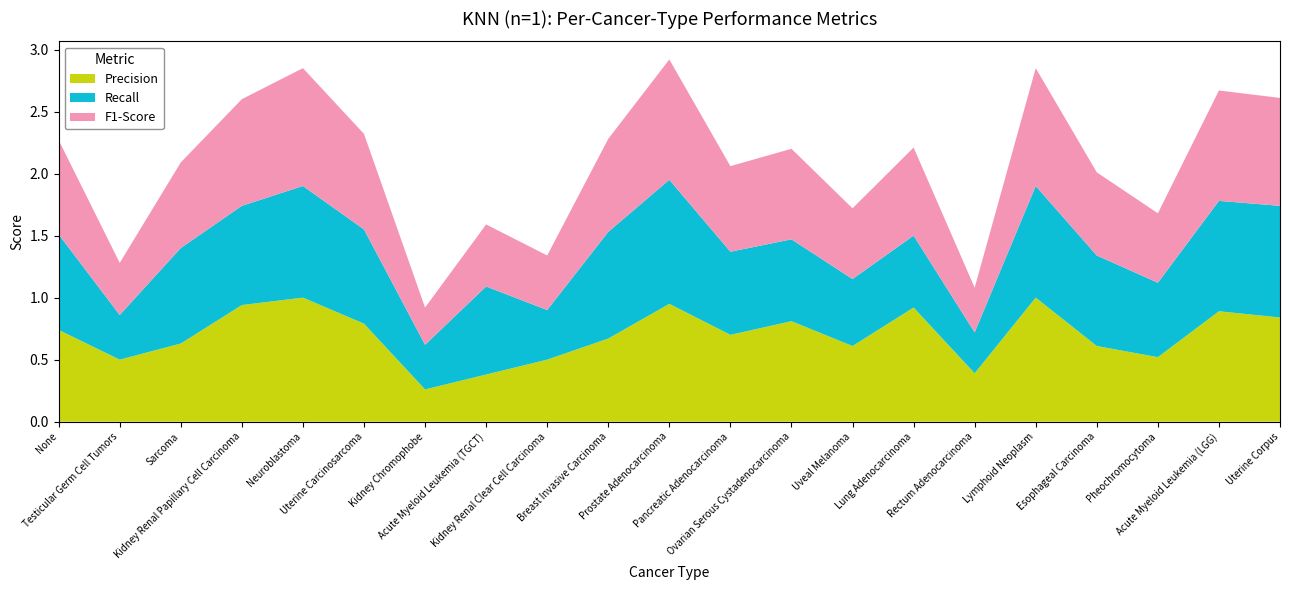

Reading right to left, list all the values displayed in this chart.

Precision: 0.8	0.9	0.5	0.6	1.0	0.4	0.9	0.6	0.8	0.7	0.9	0.7	0.5	0.4	0.3	0.8	1.0	0.9	0.6	0.5	0.7
Recall: 0.9	0.9	0.6	0.7	0.9	0.3	0.6	0.5	0.7	0.7	1.0	0.9	0.4	0.7	0.4	0.8	0.9	0.8	0.8	0.4	0.8
F1-Score: 0.9	0.9	0.6	0.7	0.9	0.4	0.7	0.6	0.7	0.7	1.0	0.8	0.4	0.5	0.3	0.8	0.9	0.9	0.7	0.4	0.8